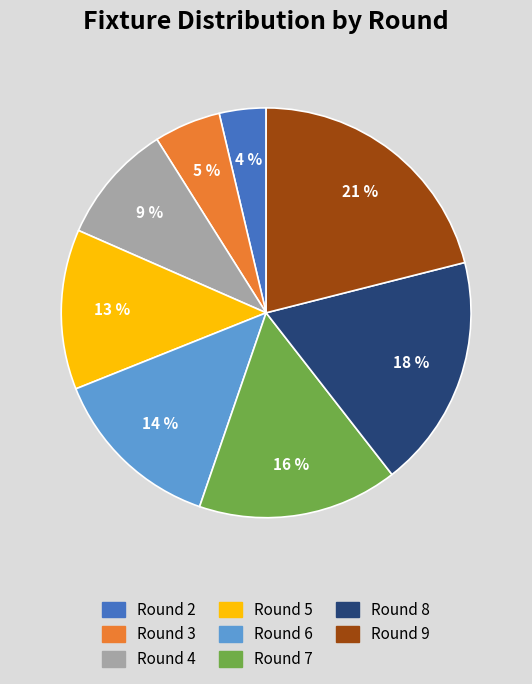

How many segments does this pie chart have?

8